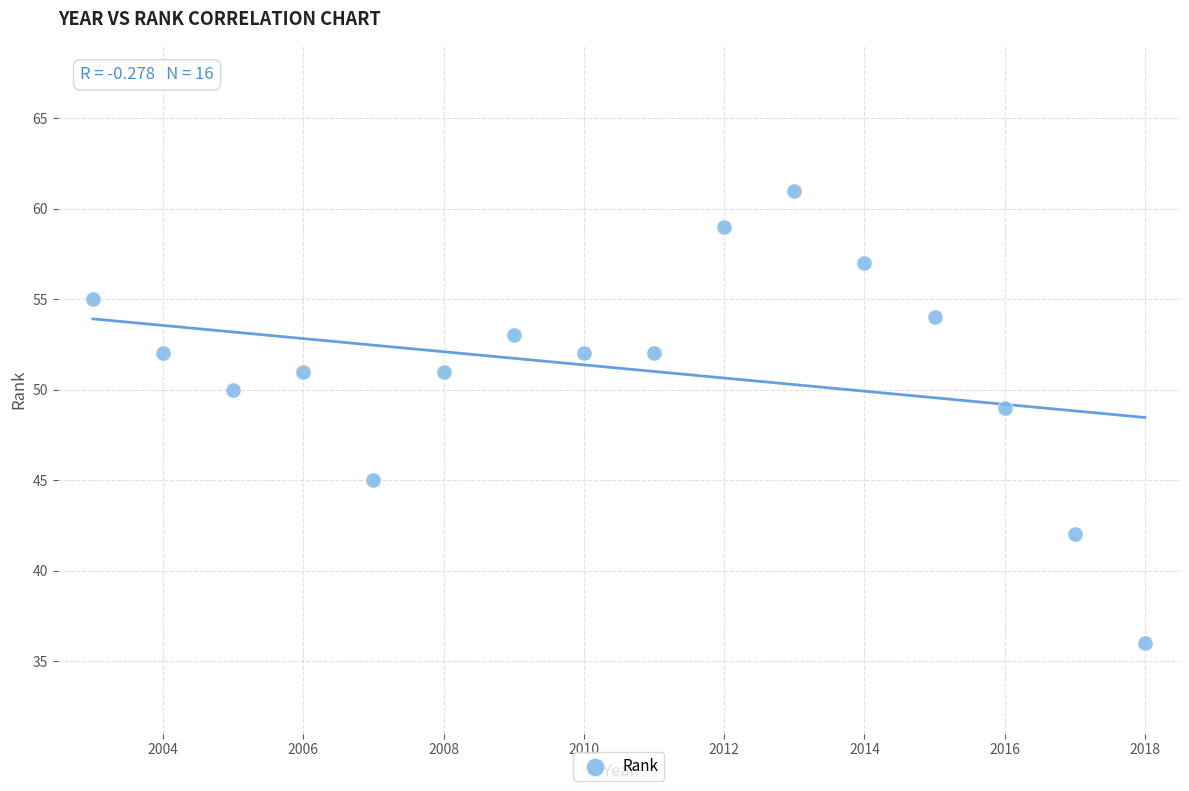

What Y value in the scatter plot is closest to 48?

49